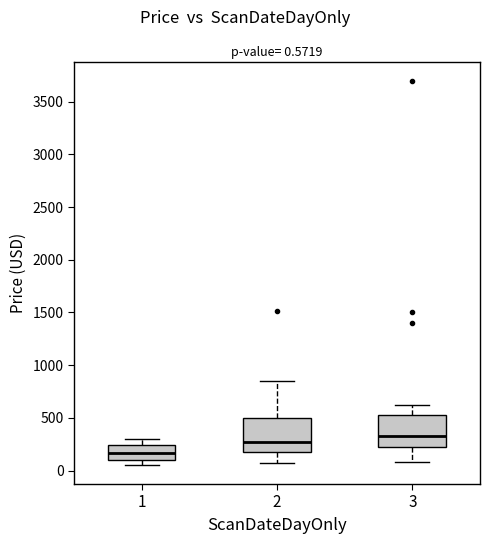

Which box's median line is the highest?

3